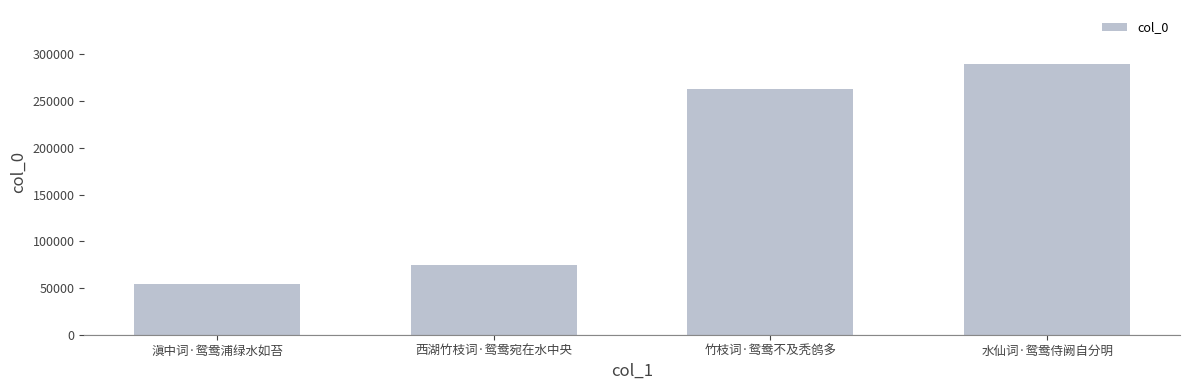

What is the difference between the maximum and minimum values?

234825